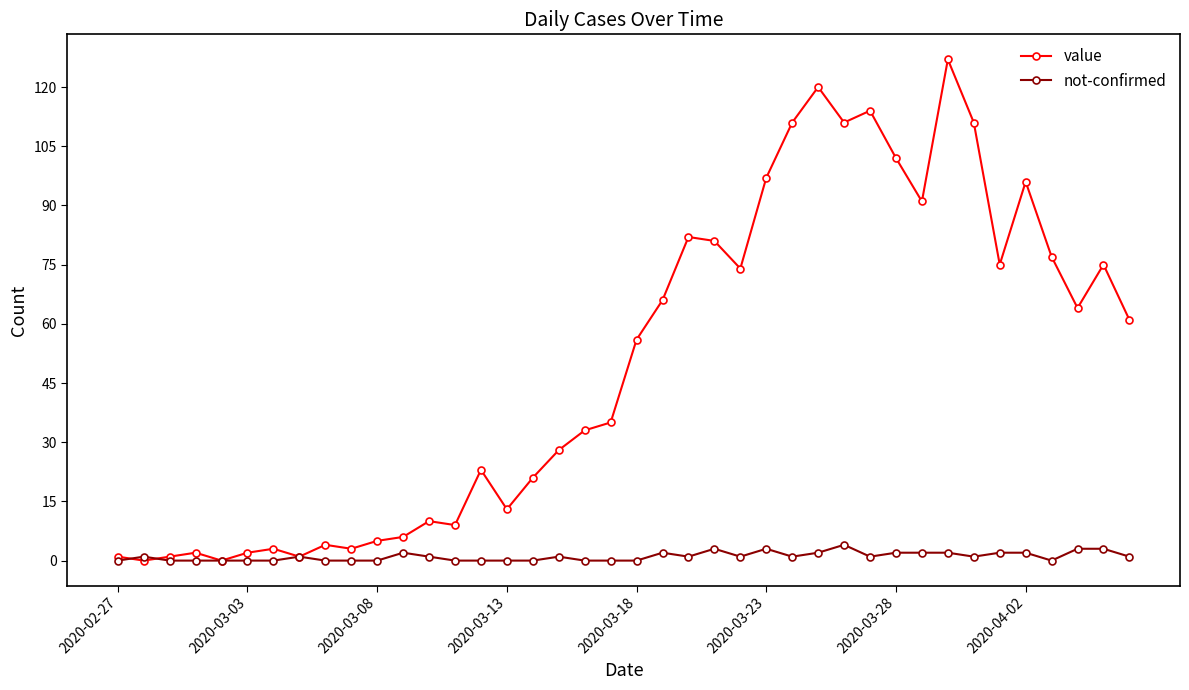

List the series in order of their peak value, highest first.

value, not-confirmed